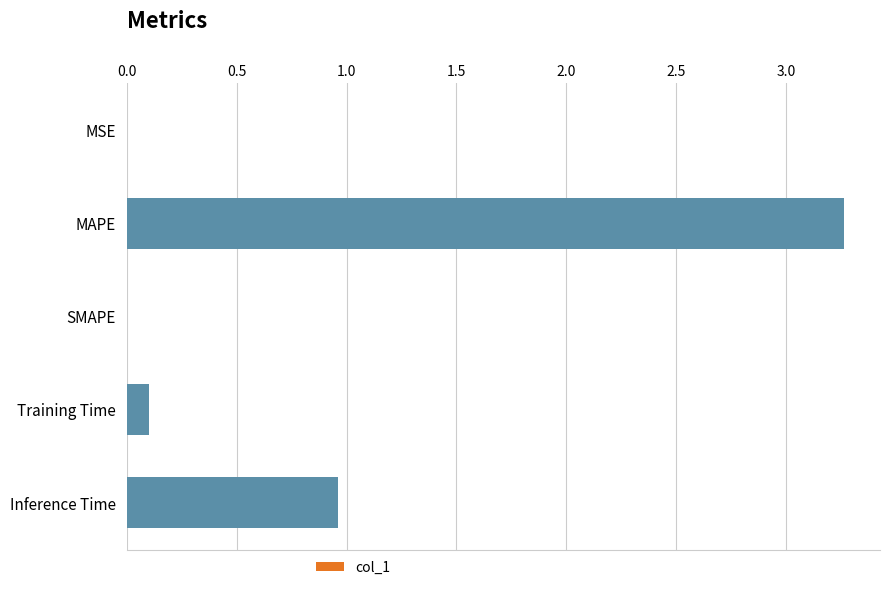

What is the sum of all values?

4.3